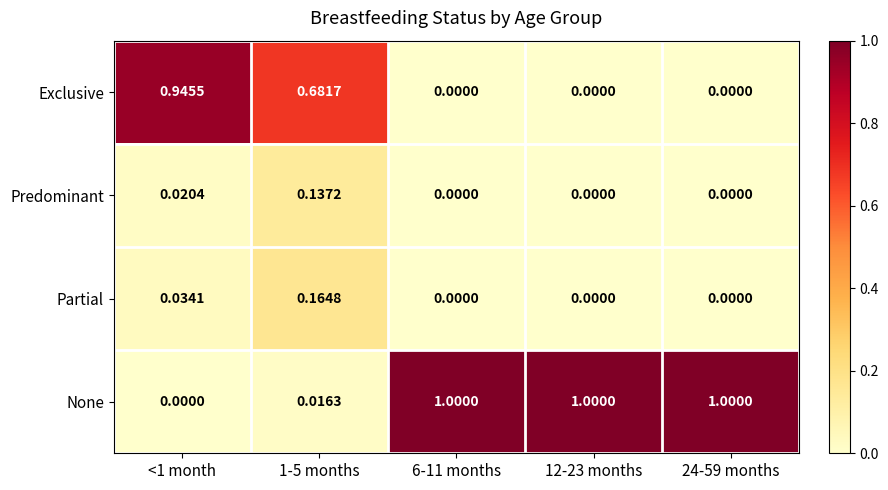

Which series has the largest range (max minus min)?

None